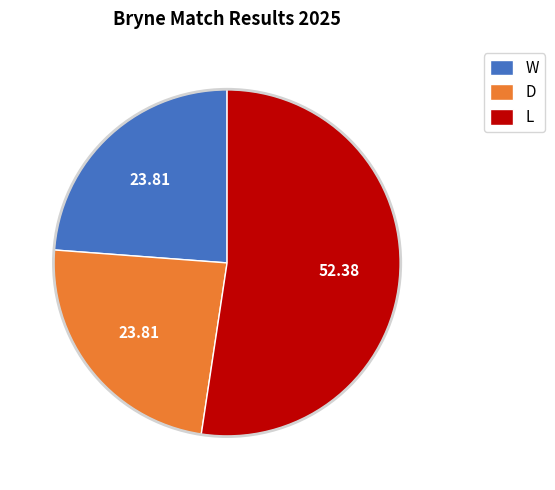

Which category has the biggest portion of the pie?

L